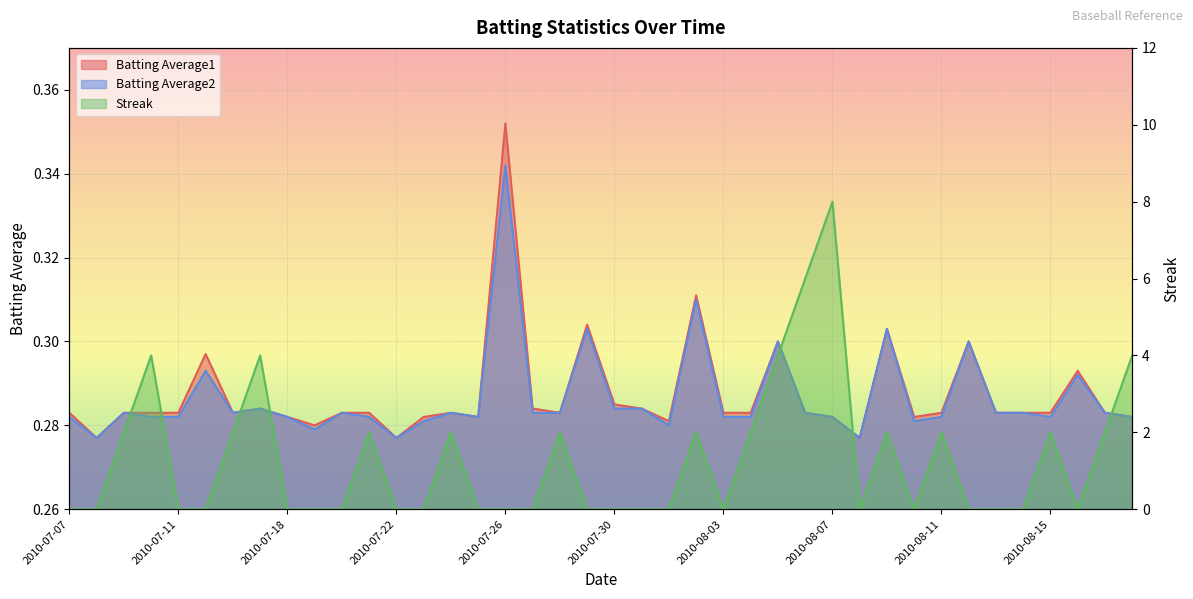

Which has a higher value, 2010-07-19 or 2010-07-23?

2010-07-23